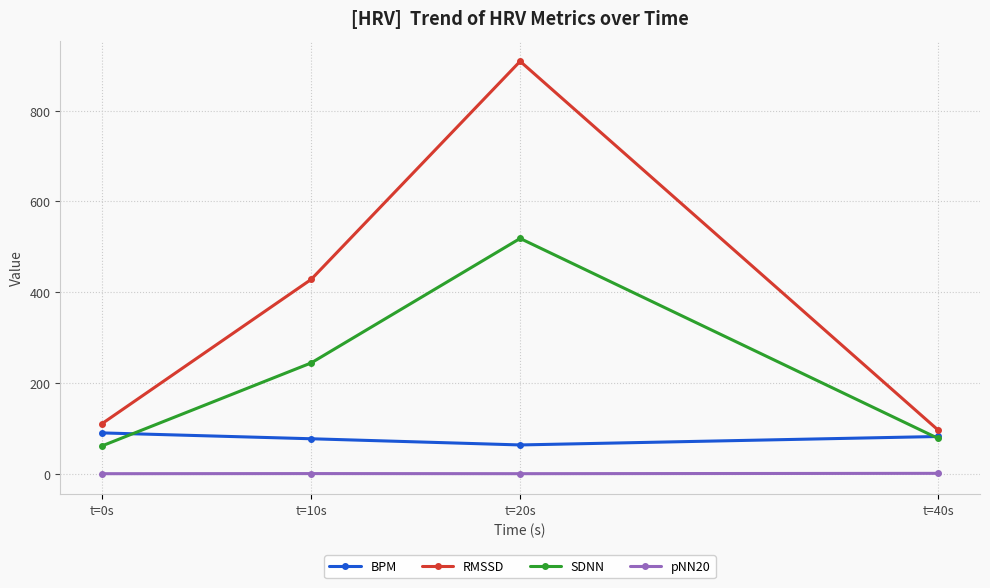

List the series in order of their overall mean, highest first.

RMSSD, SDNN, BPM, pNN20